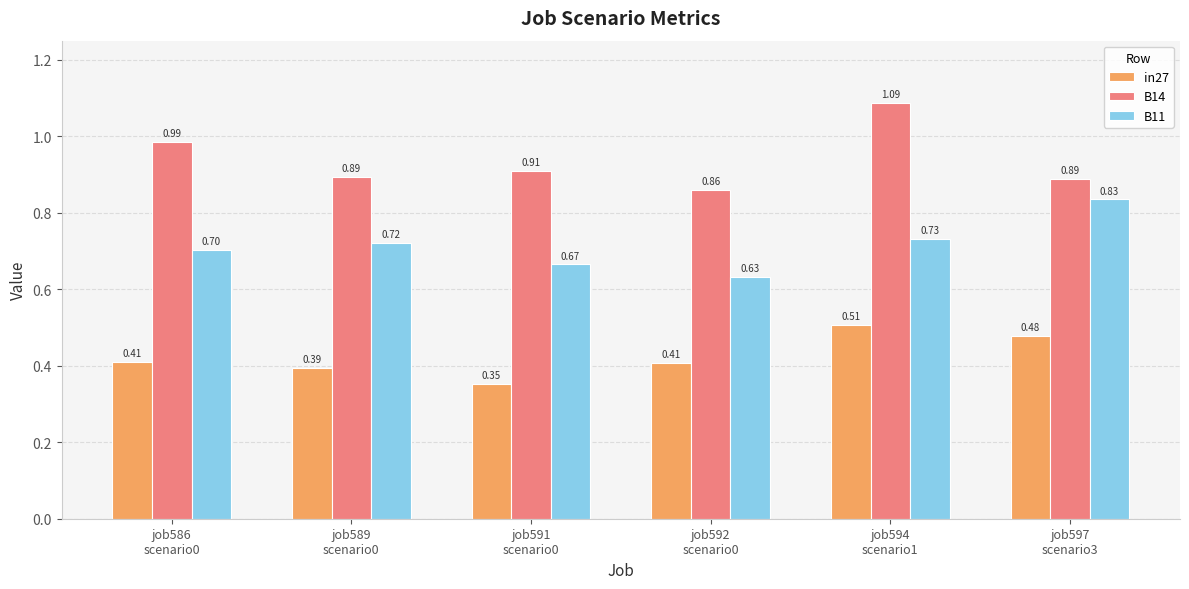

List the series in order of their peak value, highest first.

B14, B11, in27